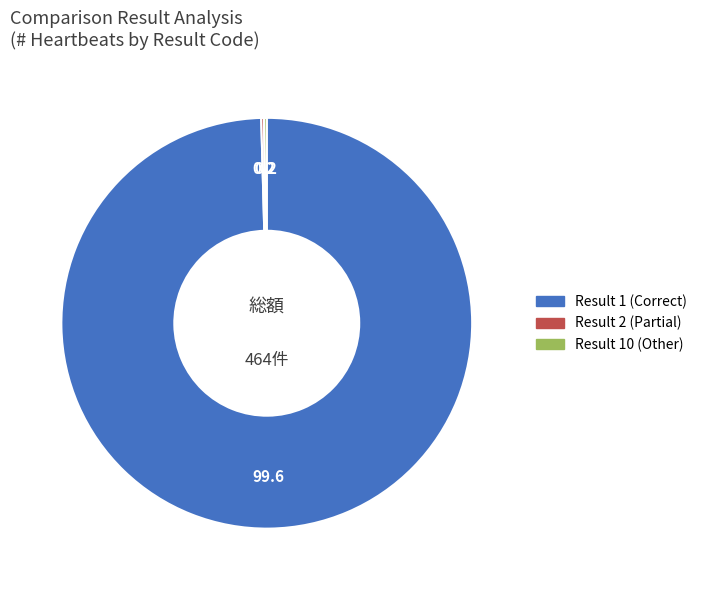

Is there a majority slice in this chart?

Yes